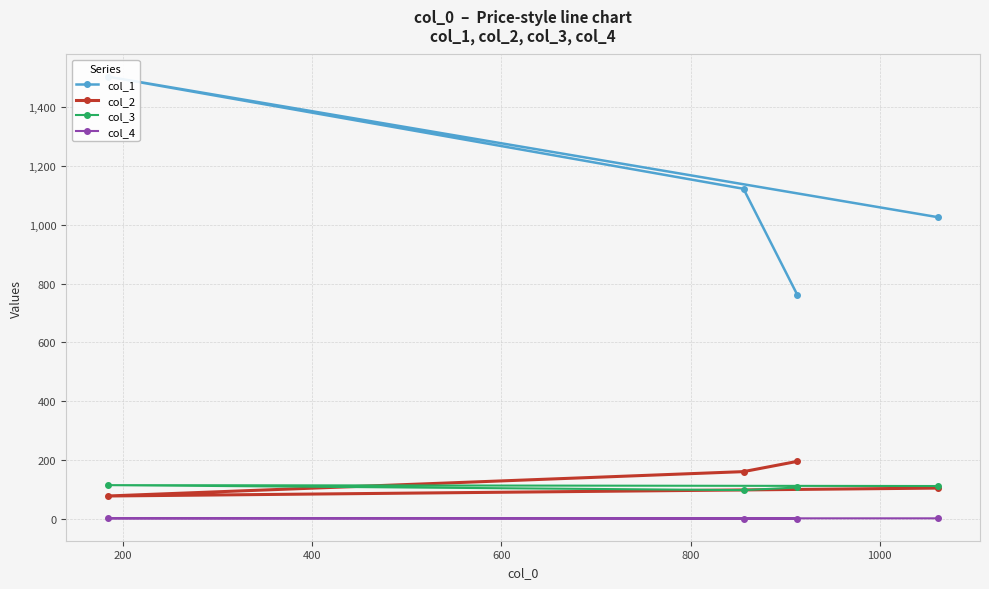

How many data points in col_2 are less than 160?

2